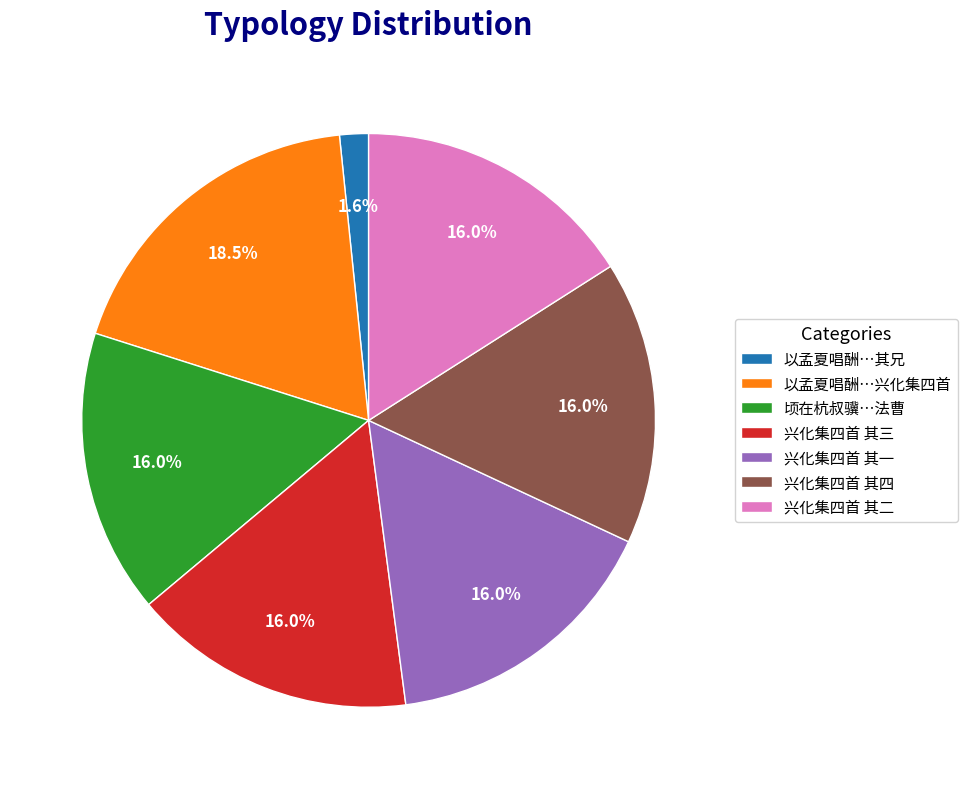

How many slices are in this pie chart?

7